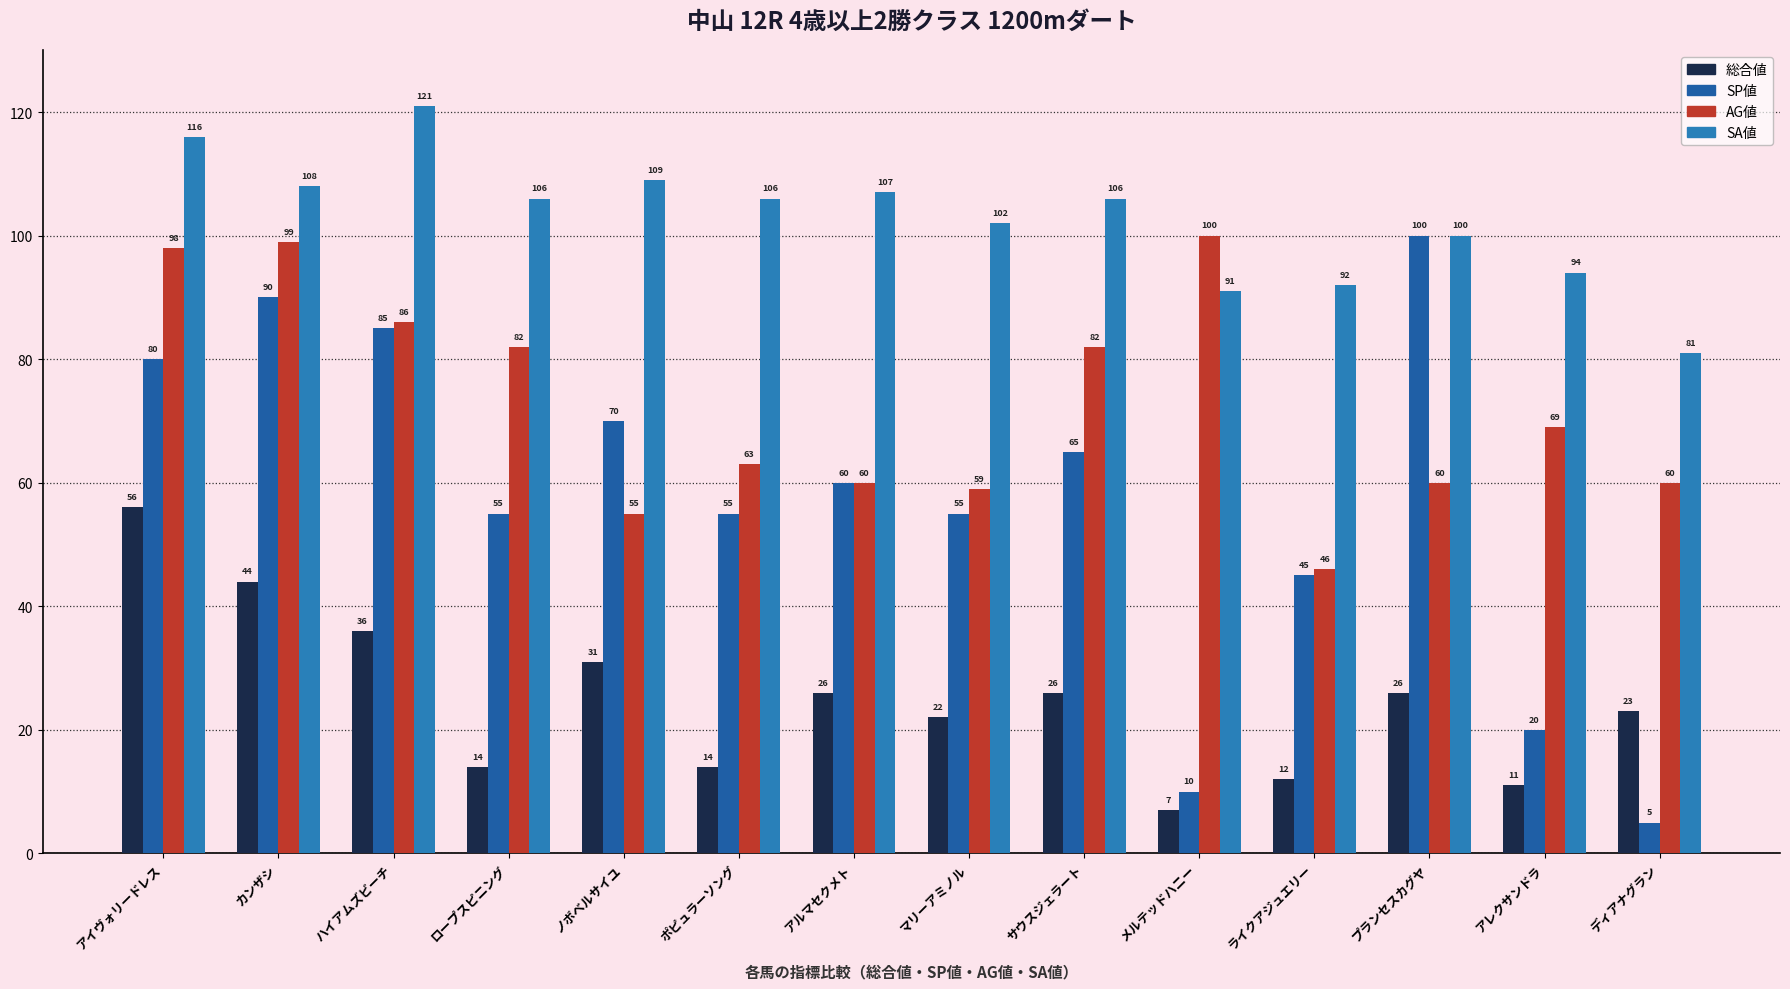

Rank the series by their average value, from highest to lowest.

SA値, AG値, SP値, 総合値